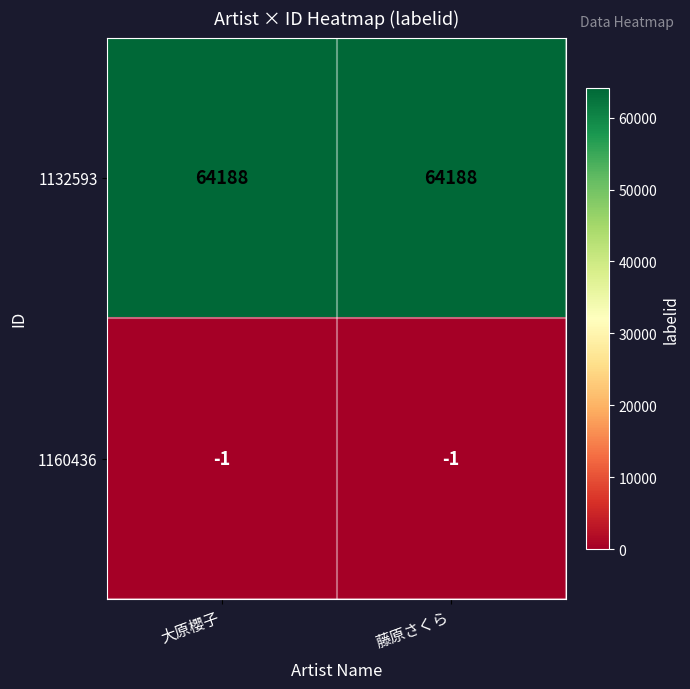

What is the spread (max minus min) of values at 藤原さくら?

64189